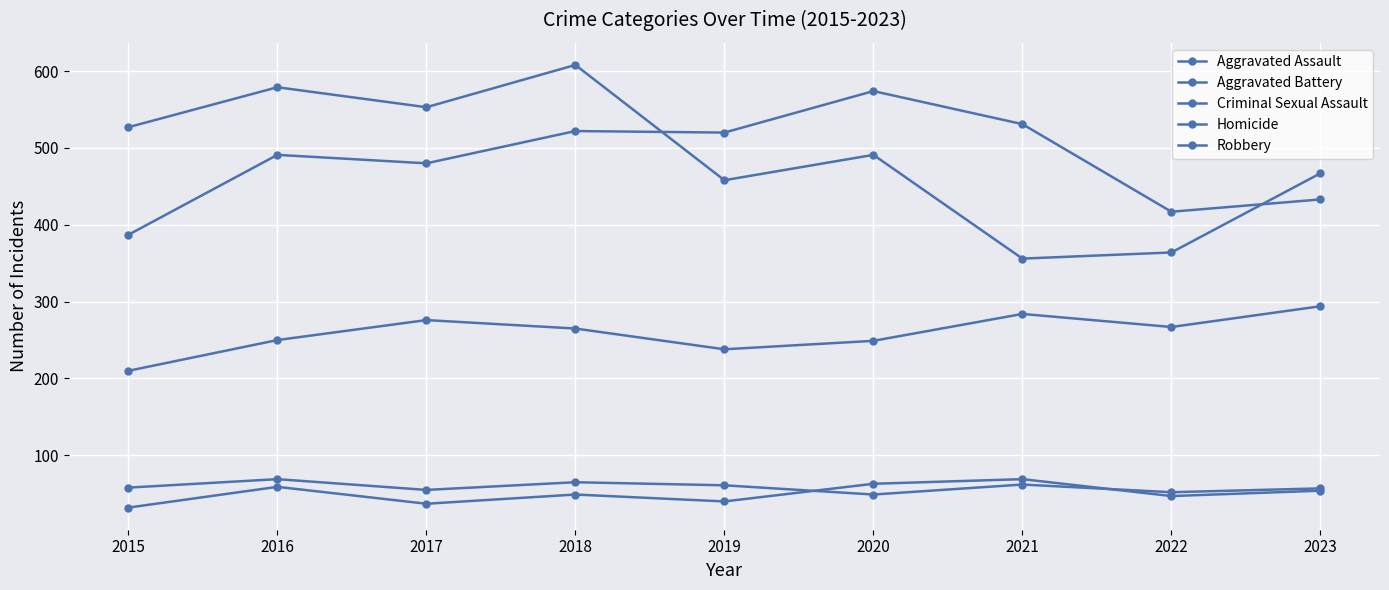

At which category does Aggravated Battery reach its first local peak?

2016